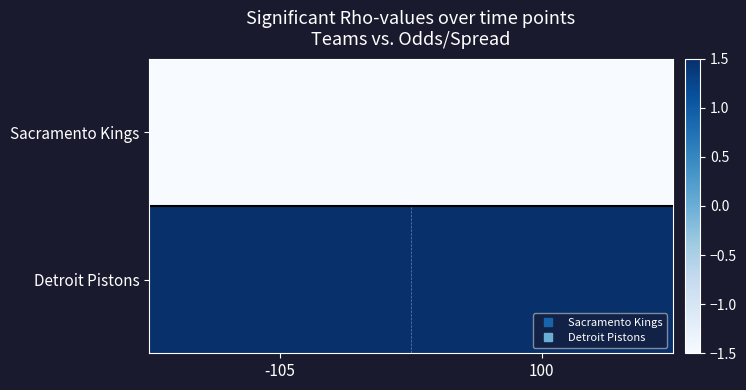

What is the difference between the highest and lowest values at -105?

205.0